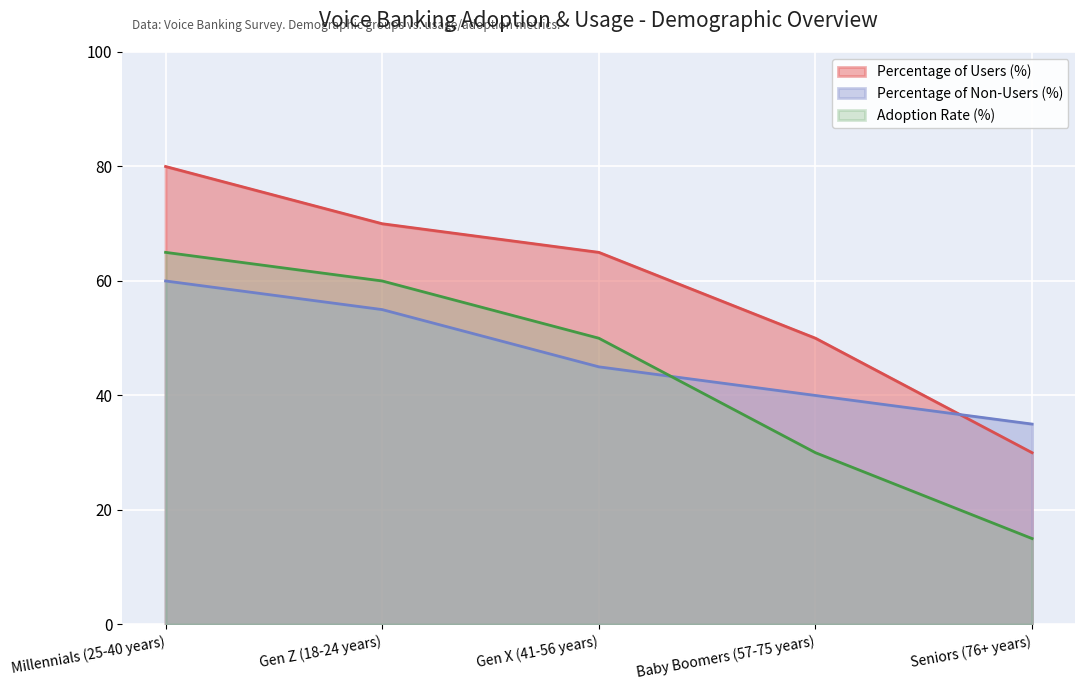

How many distinct data groups are displayed?

3